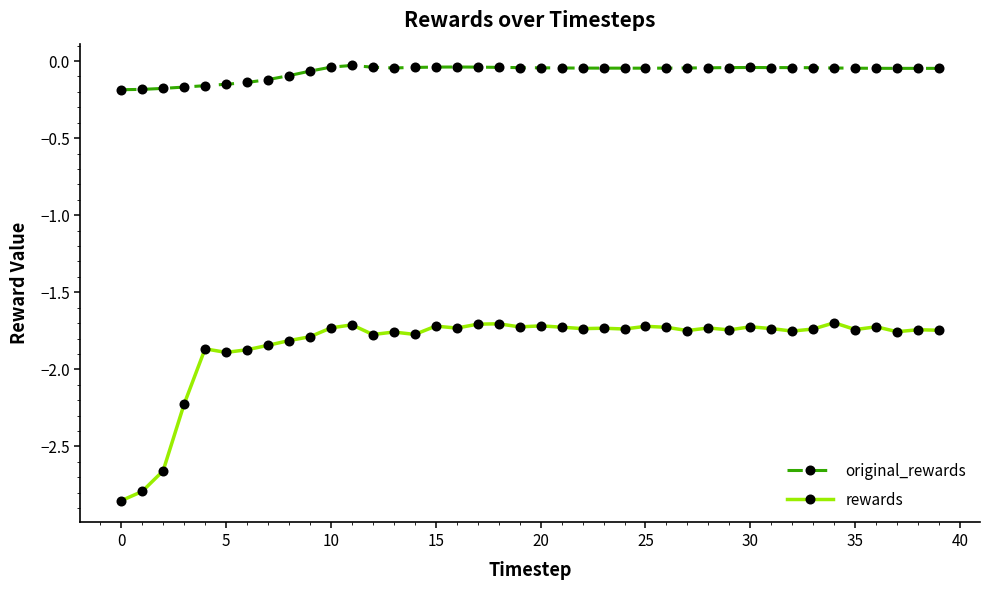

Which series has the widest spread of values?

rewards